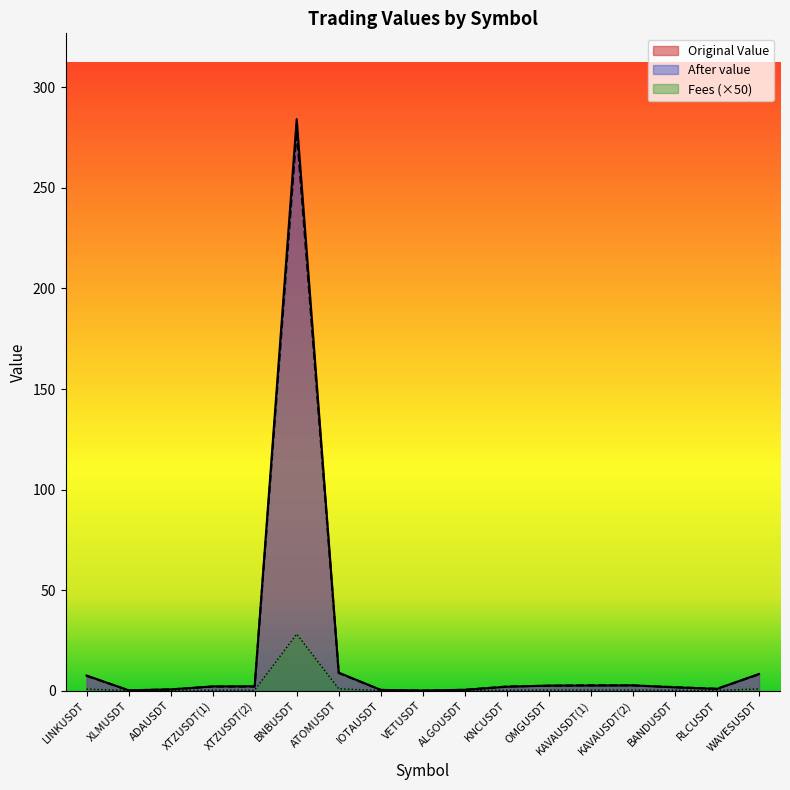

At which category is the sum across all series the highest?

BNBUSDT